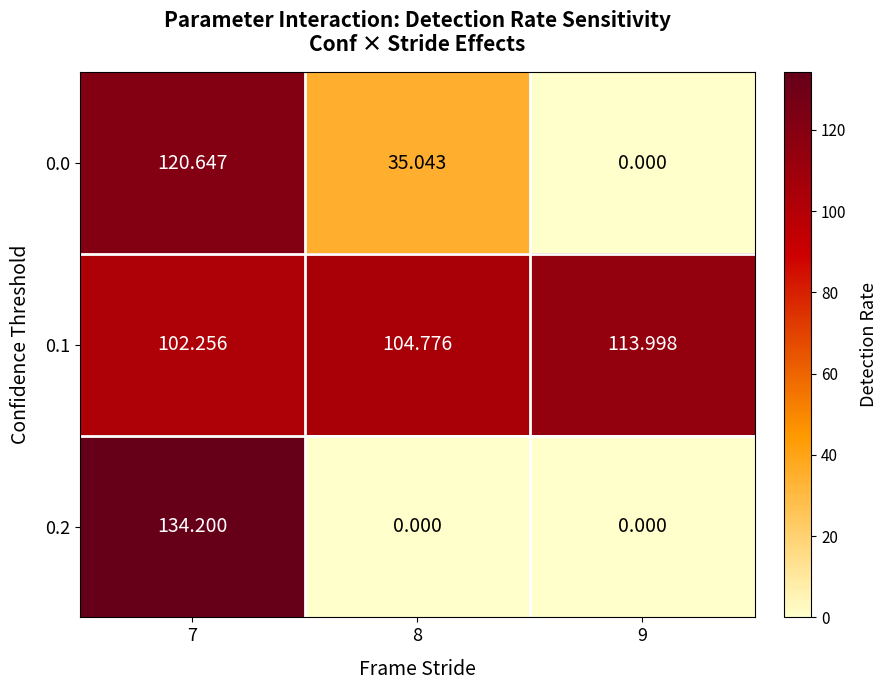

How many data points does each series have?

3